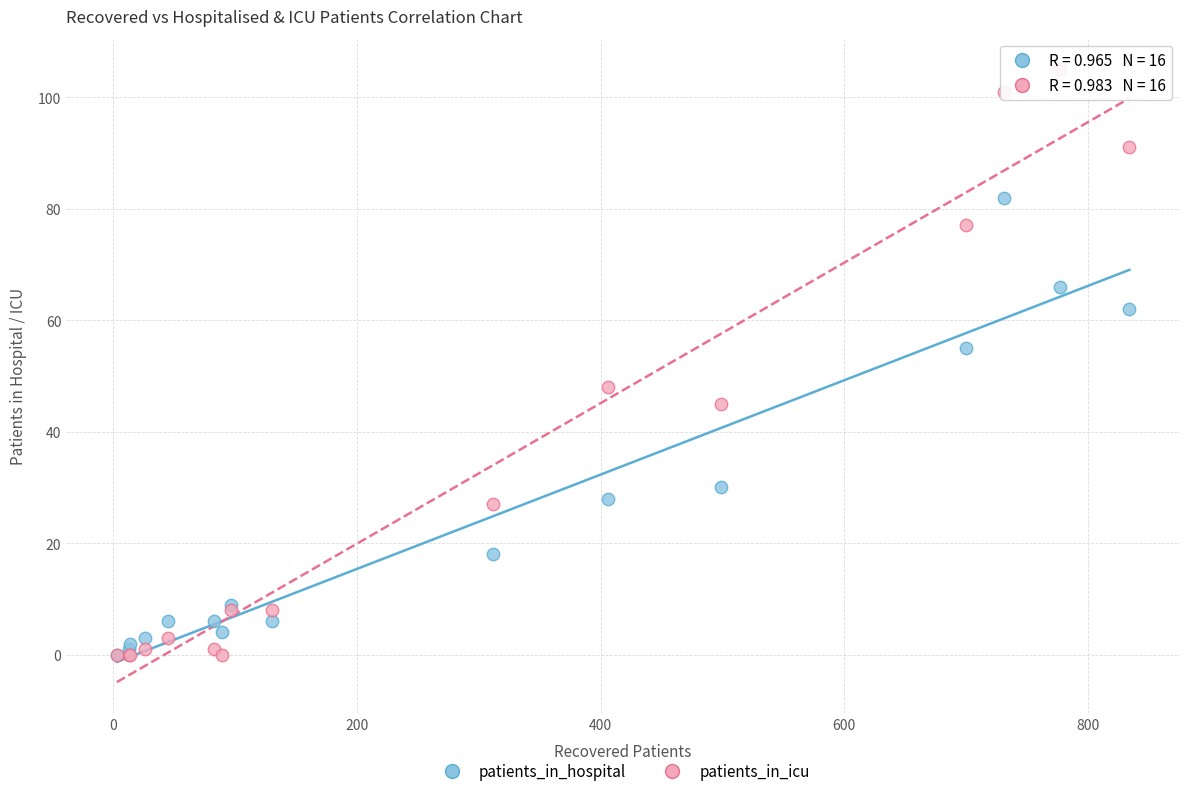

Which series has the largest Y range (max minus min)?

patients_in_icu